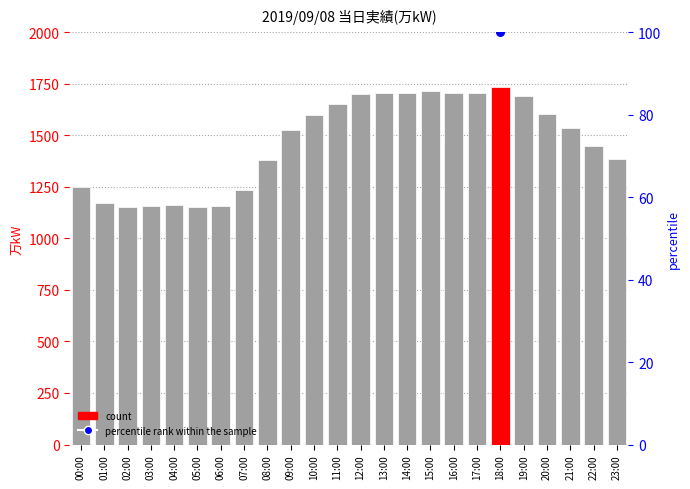

Which has a higher value, 02:00 or 19:00?

19:00